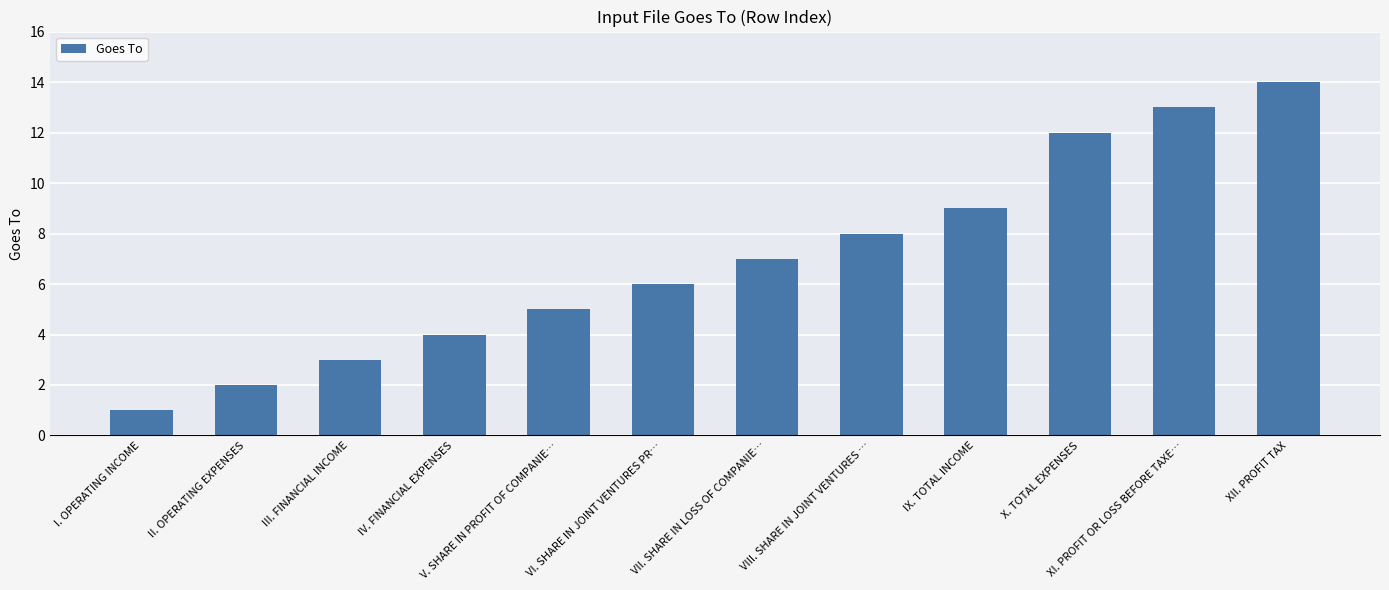

Is it true that the value at VI. SHARE IN JOINT VENTURES PR… is 6?

True